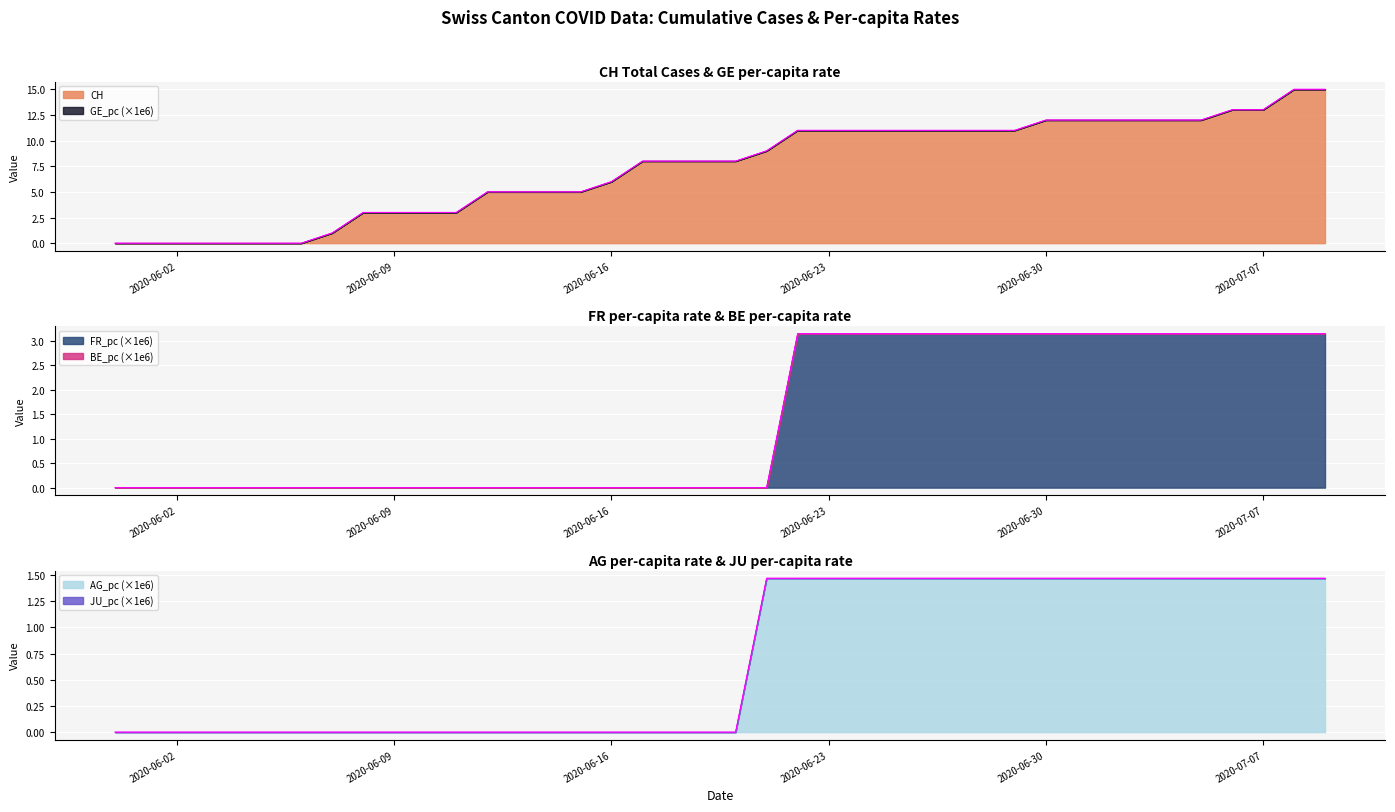

The FR_pc series shows 3.1 at 2020-06-28. True or false?

True